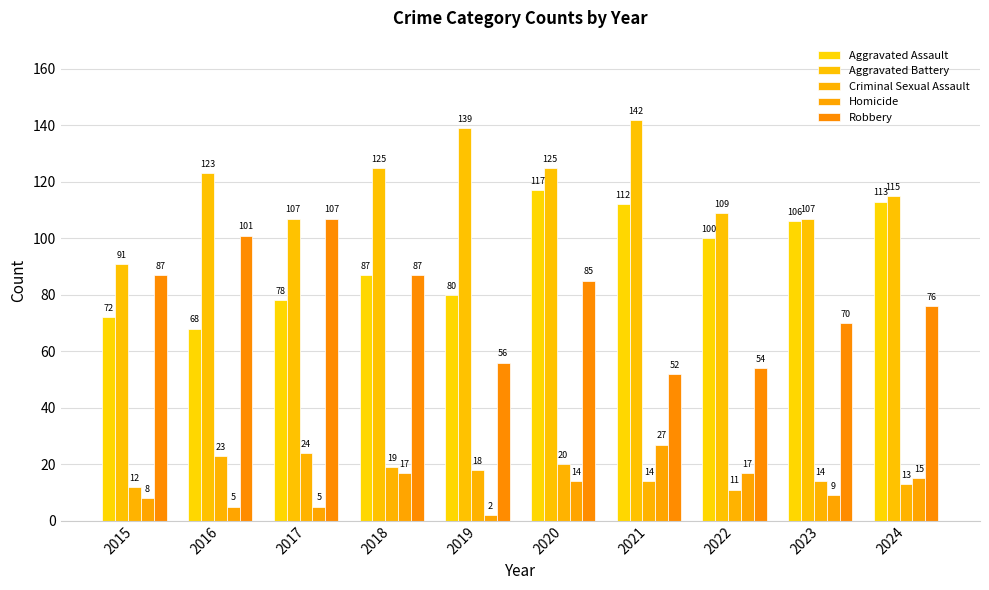

Which series has the largest total across all categories?

Aggravated Battery